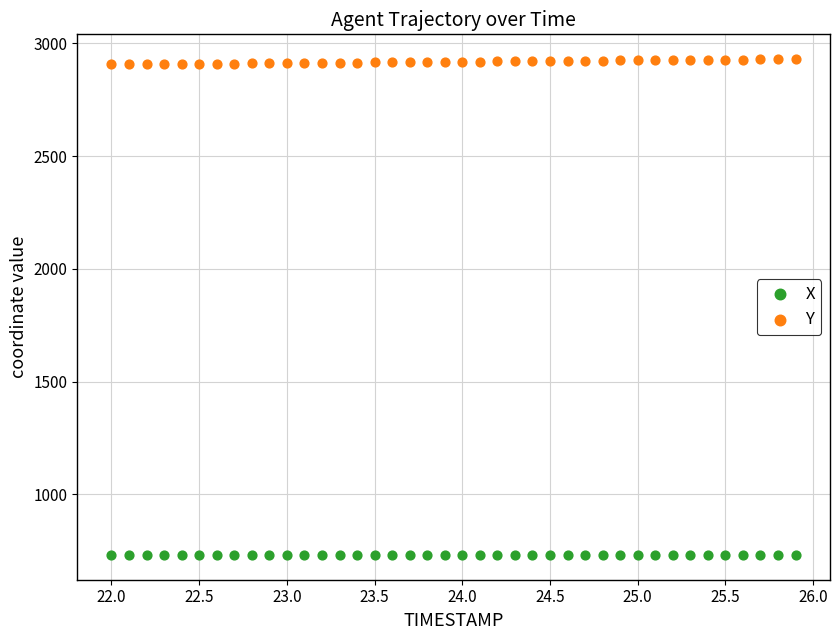

Which series reaches the minimum Y coordinate?

X